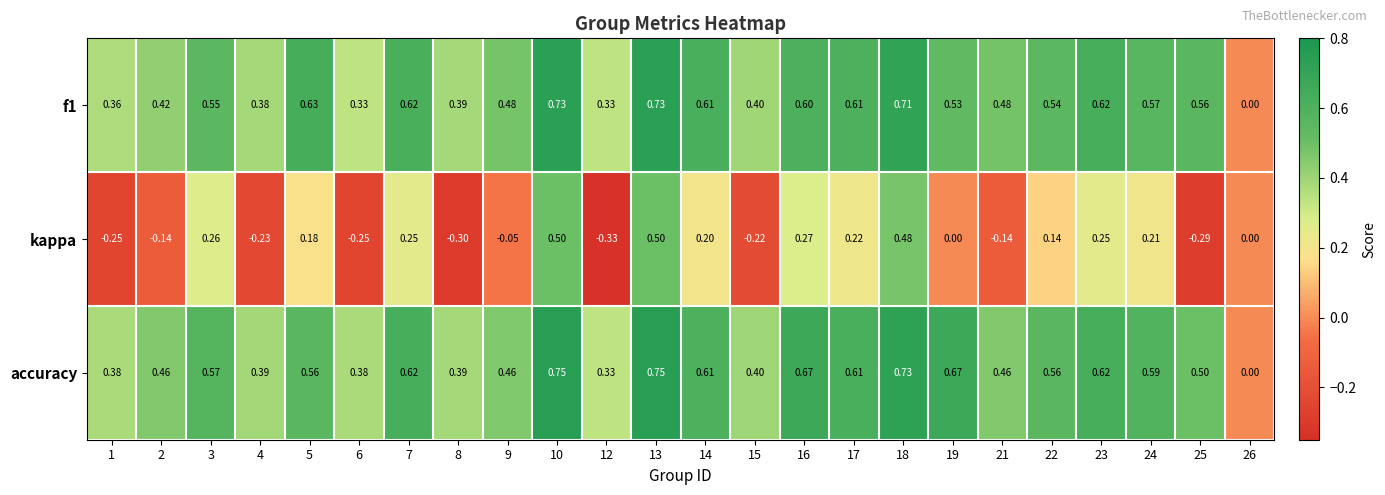

Which series changed the most between 1 and 18?

kappa